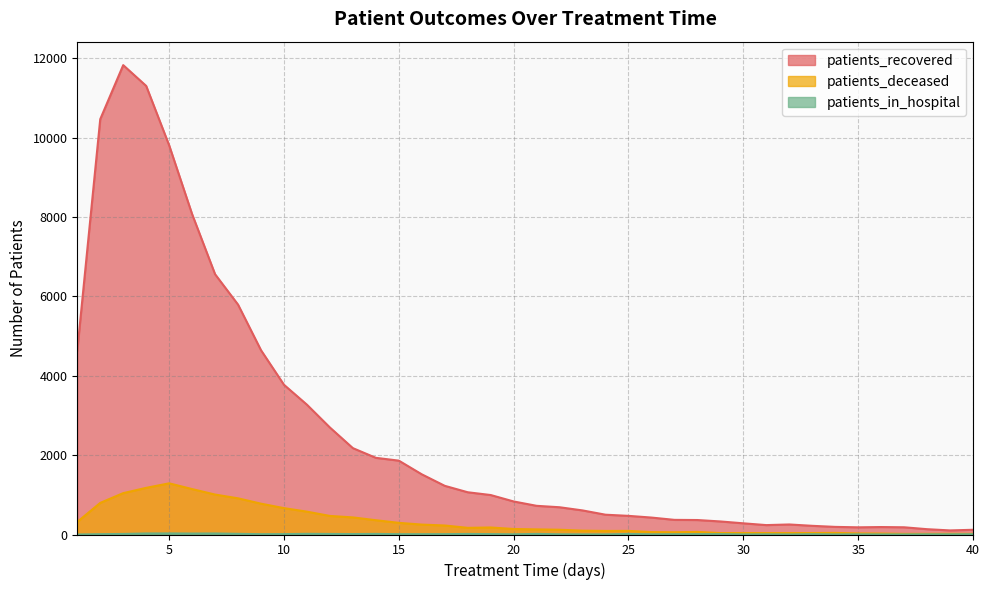

What are all the series names shown in the legend?

patients_recovered, patients_deceased, patients_in_hospital